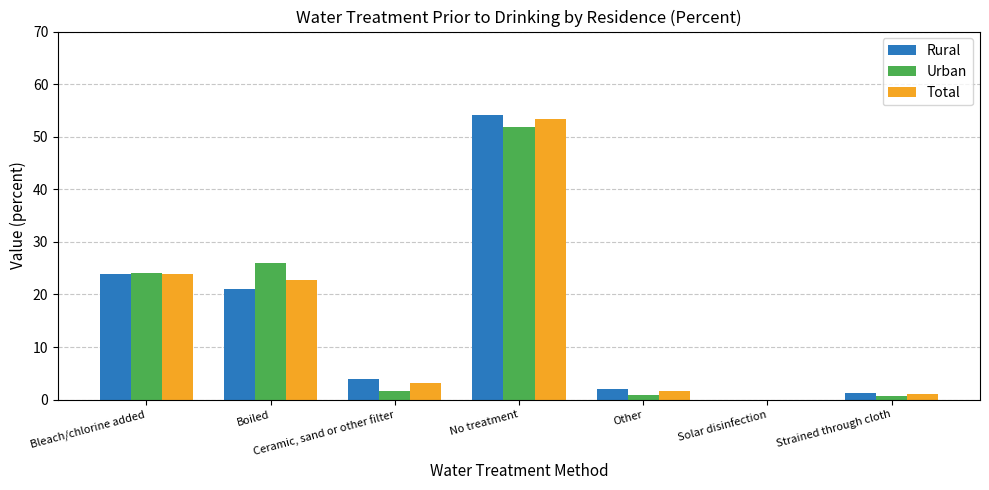

What is the total value across all series at Ceramic, sand or other filter?

8.7